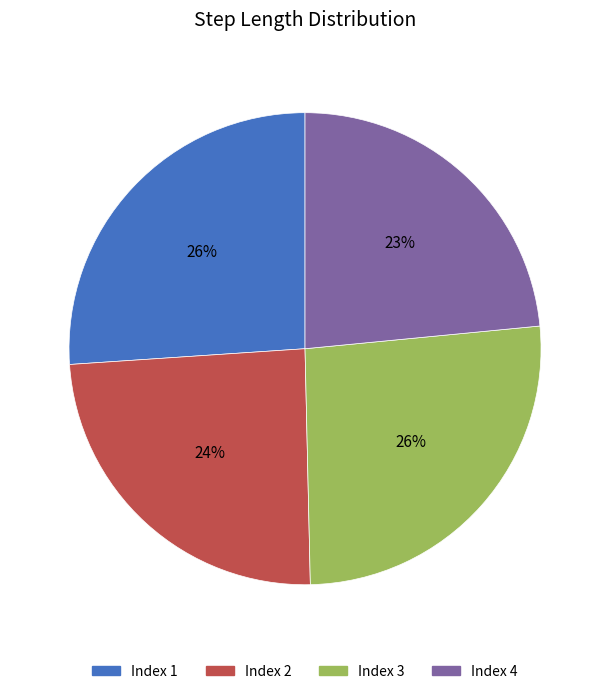

Count the number of slices in the pie.

4